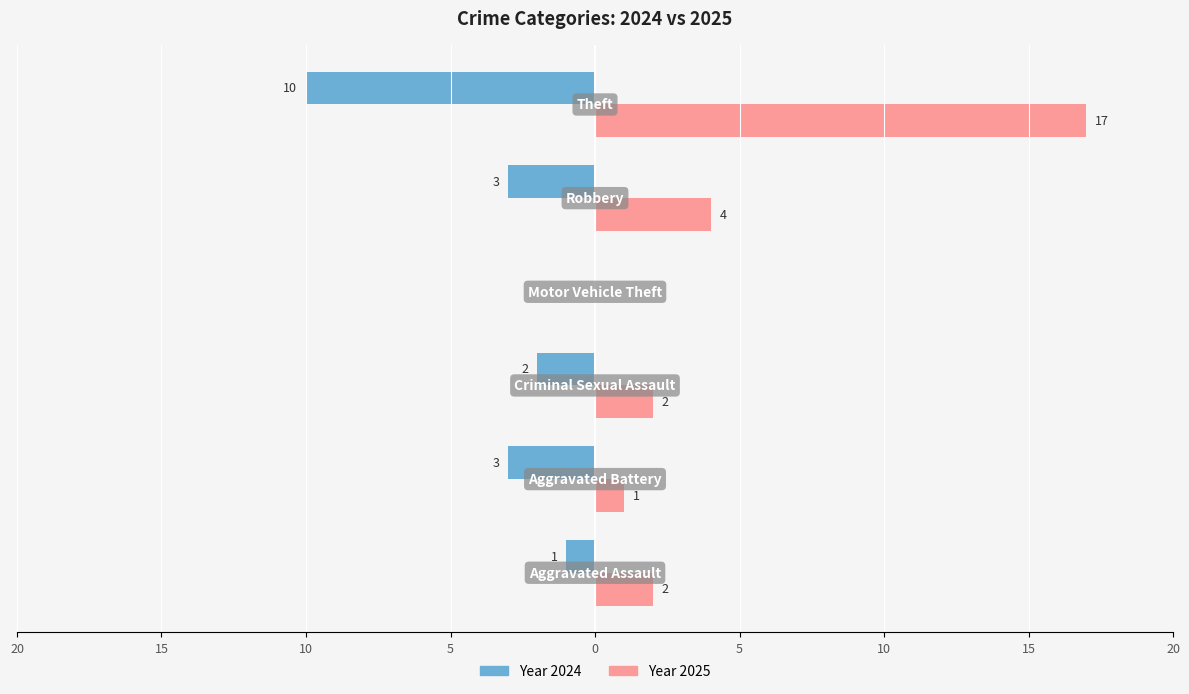

Reading right to left, extract all data points from this chart.

2024: -10	-3	0	-2	-3	-1
2025: 17	4	0	2	1	2